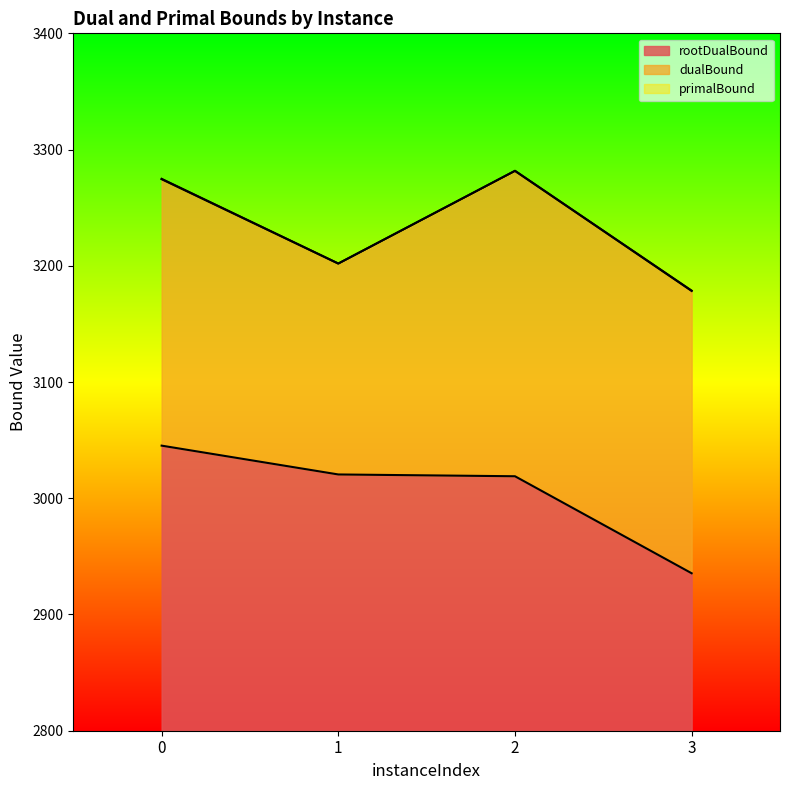

What is the total value across all series at 0?

474.8